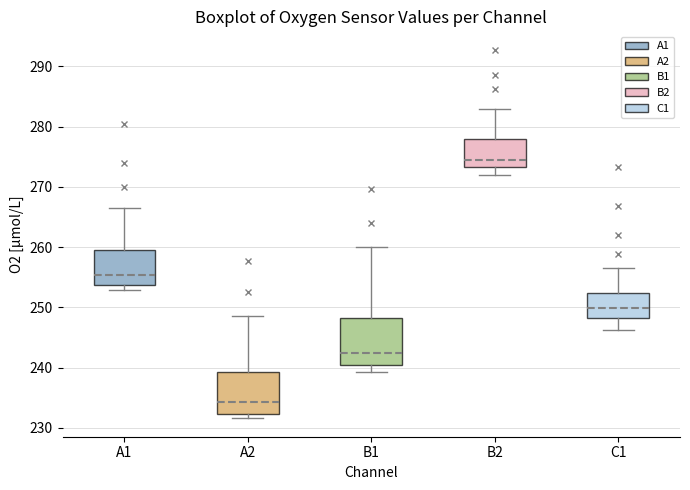

Reading left to right, read every box against the y-axis: the position of its median line, the range the box covers, and the ends of its whiskers. The values are not printed on the chart, so give them approximately, as read against the axis.

A1: median 255, box 254 to 260, whiskers 253 to 266
A2: median 234, box 232 to 239, whiskers 232 (just below the box's lower edge) to 249
B1: median 242, box 240 to 248, whiskers 239 to 260
B2: median 274, box 273 to 278, whiskers 272 to 283
C1: median 250, box 248 to 252, whiskers 246 to 256